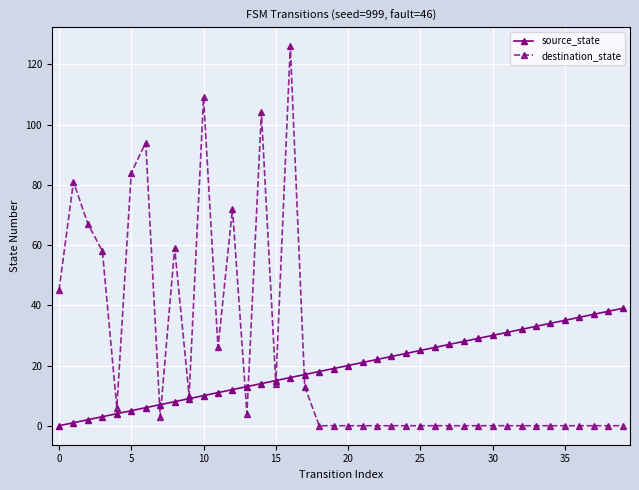

Rank the series by their average value, from lowest to highest.

source_state, destination_state